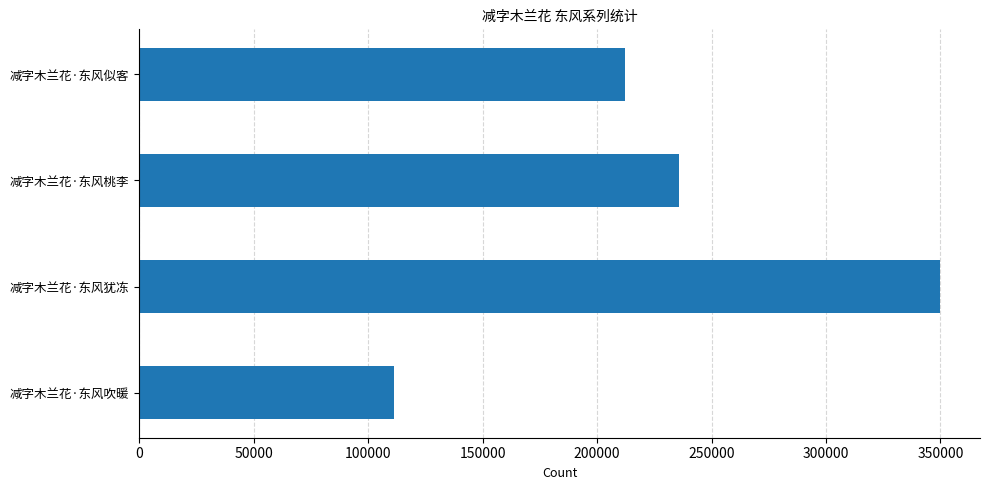

Is it true that the value at 减字木兰花·东风犹冻 is 349794?

True